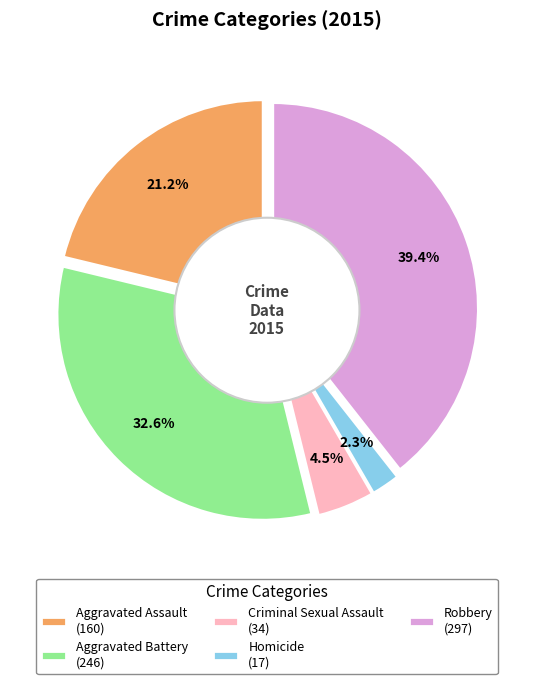

What is the largest slice in the pie chart?

Robbery